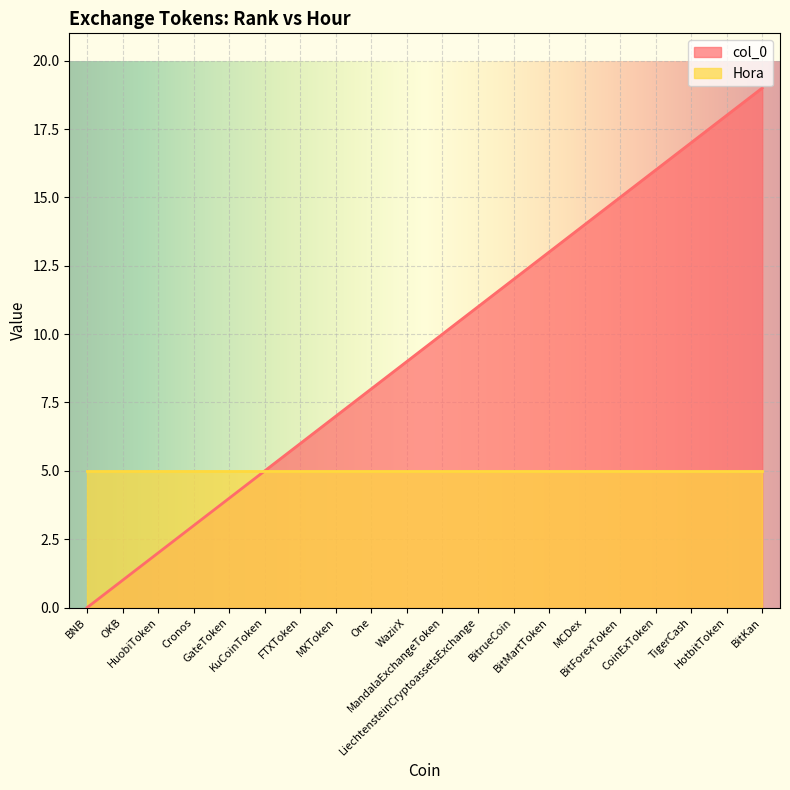

What position from the left is MandalaExchangeToken?

11